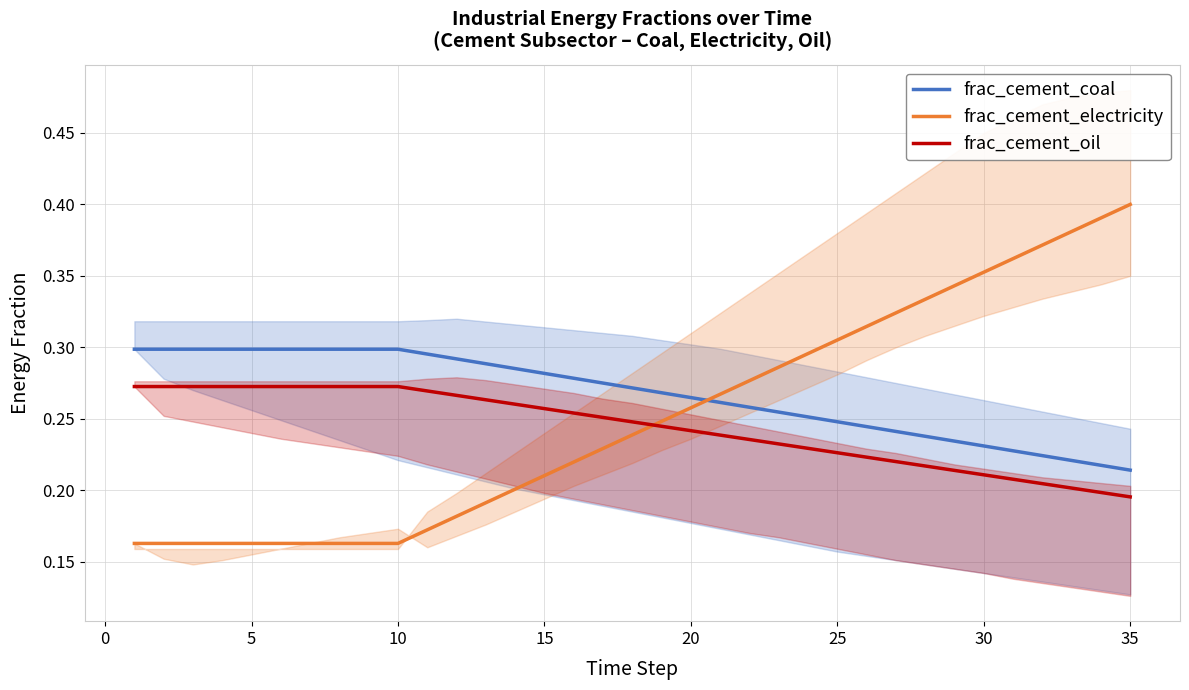

How many intersections are there between frac_cement_coal and frac_cement_electricity?

1